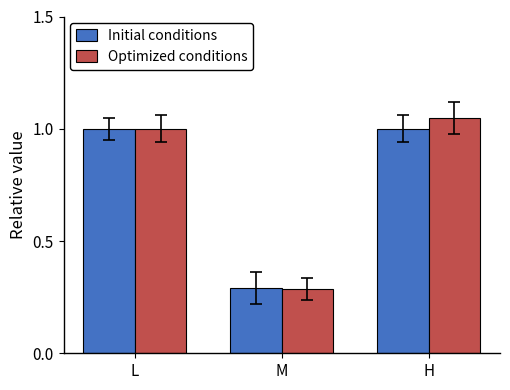

Between L and M, which series saw the biggest shift?

Optimized conditions